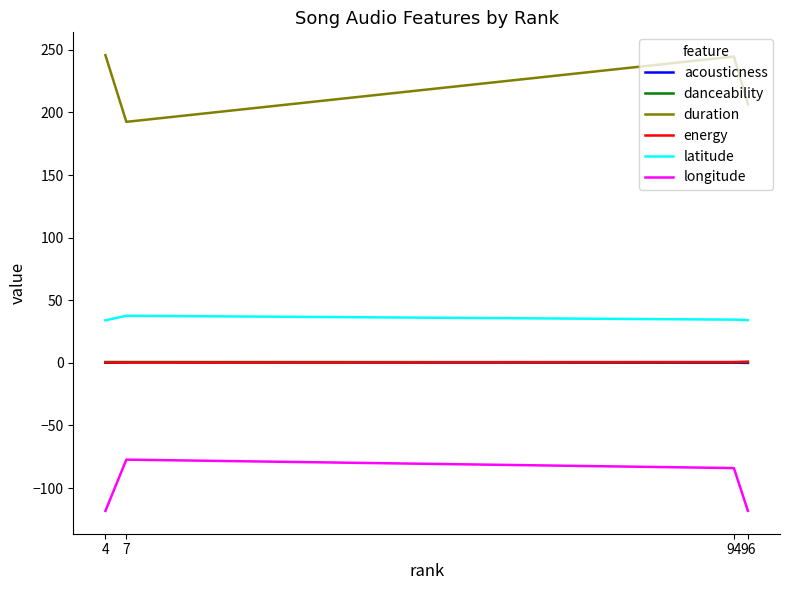

What is the minimum value for duration?

192.5